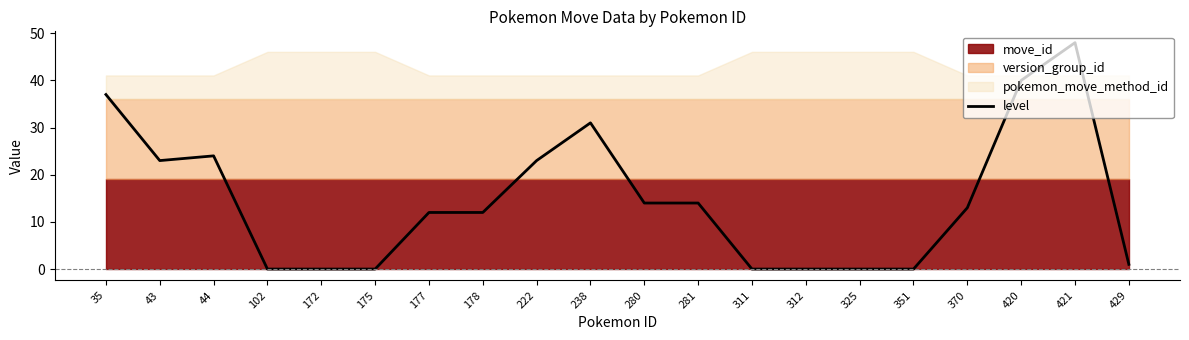

What is the average value?

15